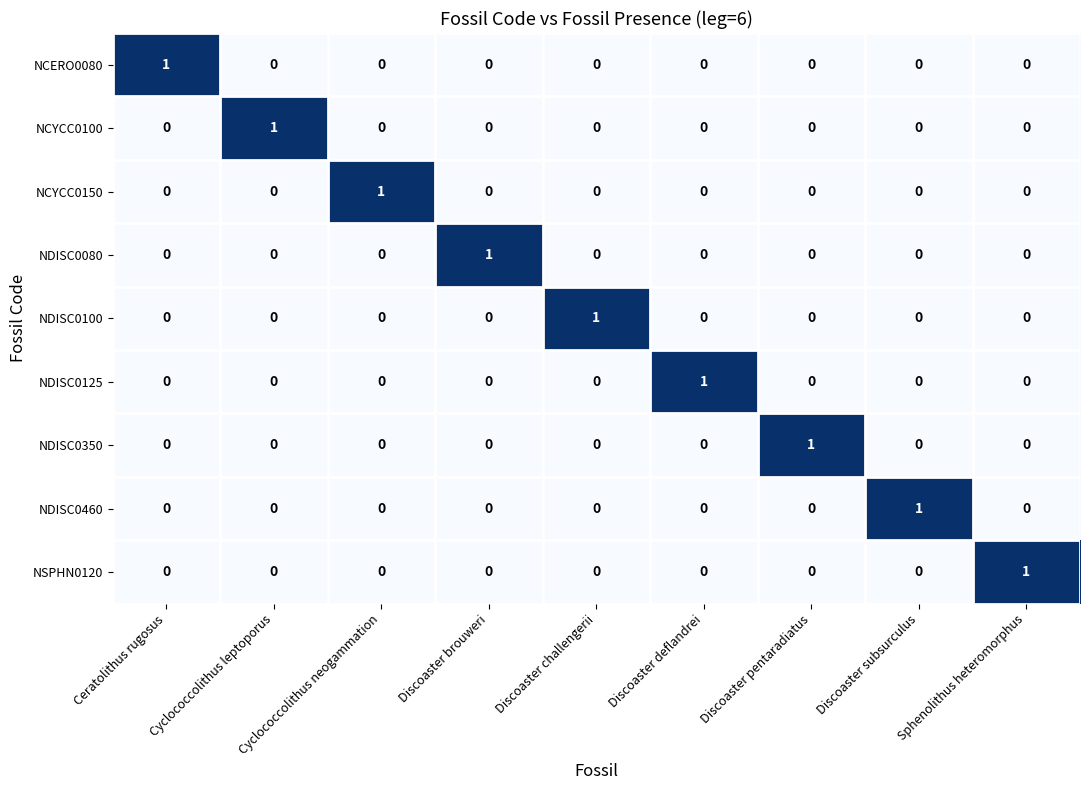

The NDISC0100 series shows 0 at Cyclococcolithus neogammation. True or false?

True